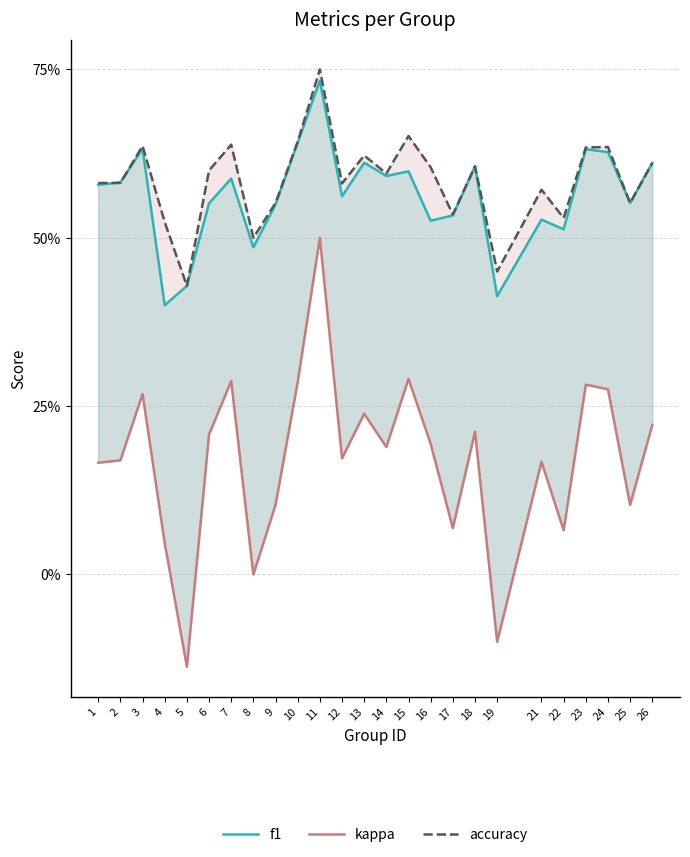

Reading left to right, extract all data points from this chart.

f1: 1=0.6	2=0.6	3=0.6	4=0.4	5=0.4	6=0.6	7=0.6	8=0.5	9=0.5	10=0.6	11=0.7	12=0.6	13=0.6	14=0.6	15=0.6	16=0.5	17=0.5	18=0.6	19=0.4	21=0.5	22=0.5	23=0.6	24=0.6	25=0.6	26=0.6
kappa: 1=0.2	2=0.2	3=0.3	4=0.0	5=-0.1	6=0.2	7=0.3	8=0.0	9=0.1	10=0.3	11=0.5	12=0.2	13=0.2	14=0.2	15=0.3	16=0.2	17=0.1	18=0.2	19=-0.1	21=0.2	22=0.1	23=0.3	24=0.3	25=0.1	26=0.2
accuracy: 1=0.6	2=0.6	3=0.6	4=0.5	5=0.4	6=0.6	7=0.6	8=0.5	9=0.6	10=0.6	11=0.8	12=0.6	13=0.6	14=0.6	15=0.7	16=0.6	17=0.5	18=0.6	19=0.5	21=0.6	22=0.5	23=0.6	24=0.6	25=0.6	26=0.6